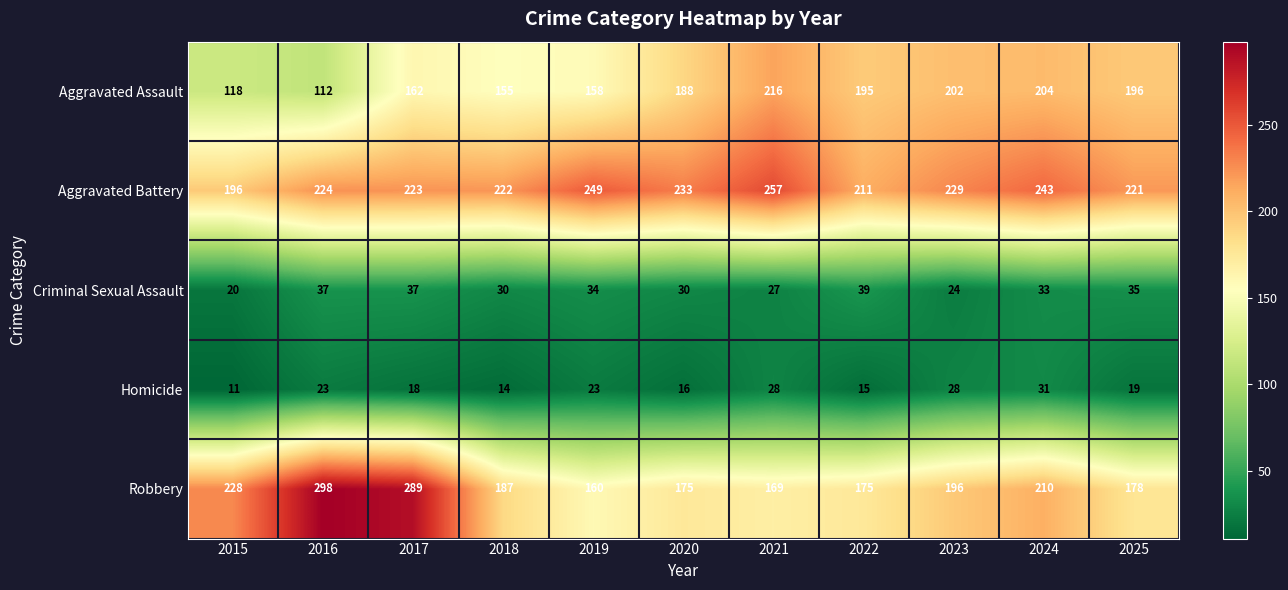

The value of Aggravated Battery at 2015 is 196. True or false?

True